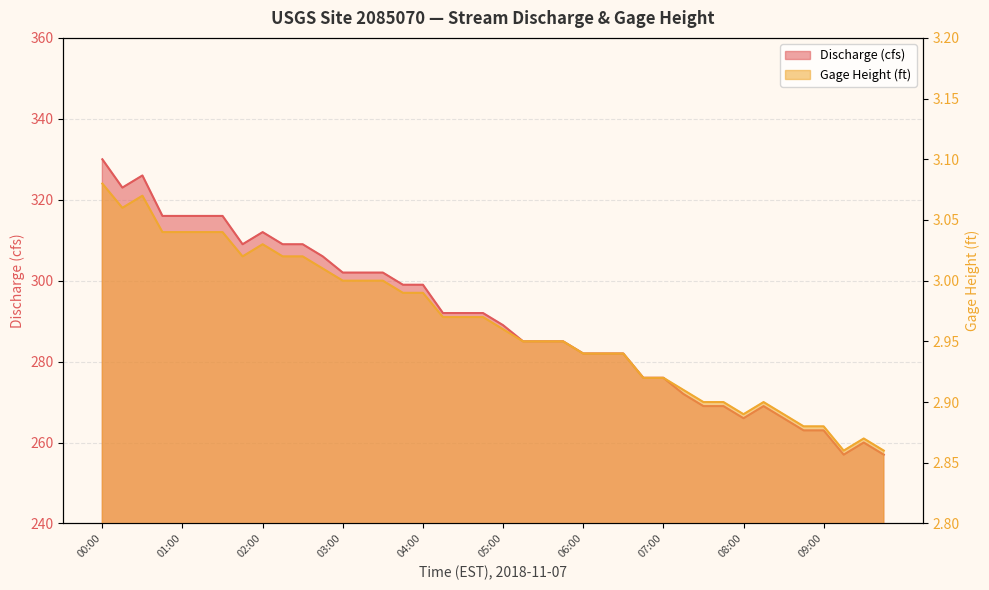

What are all the series names shown in the legend?

Discharge (cfs), Gage Height (ft)